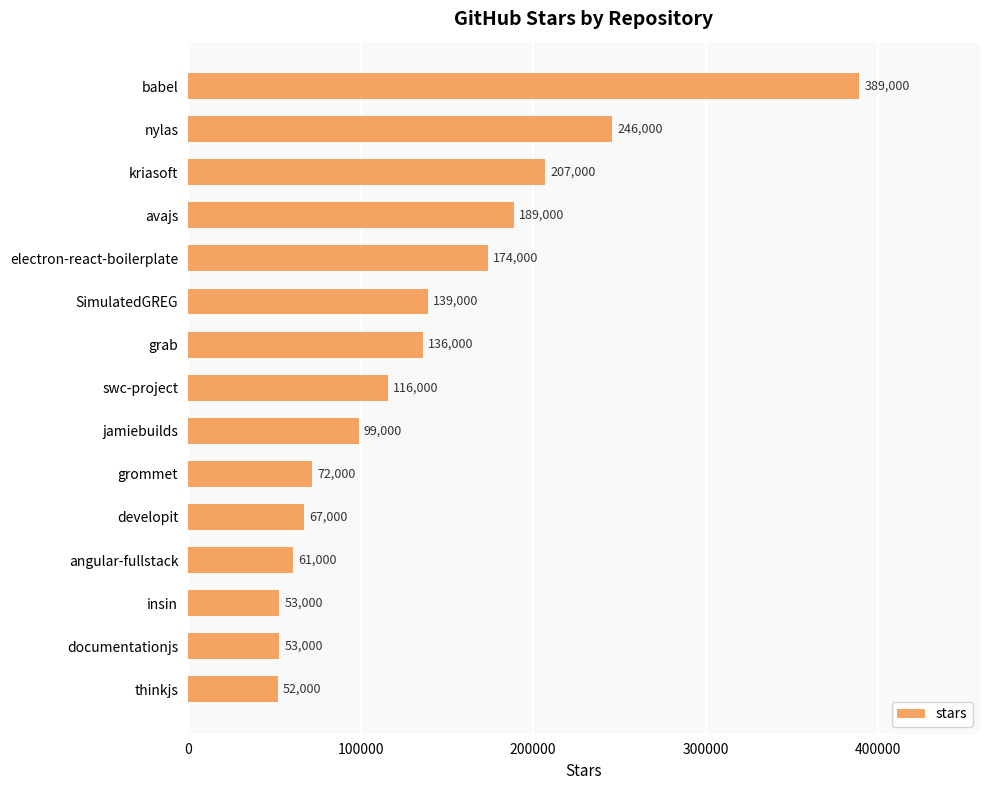

Which has a higher value, SimulatedGREG or developit?

SimulatedGREG